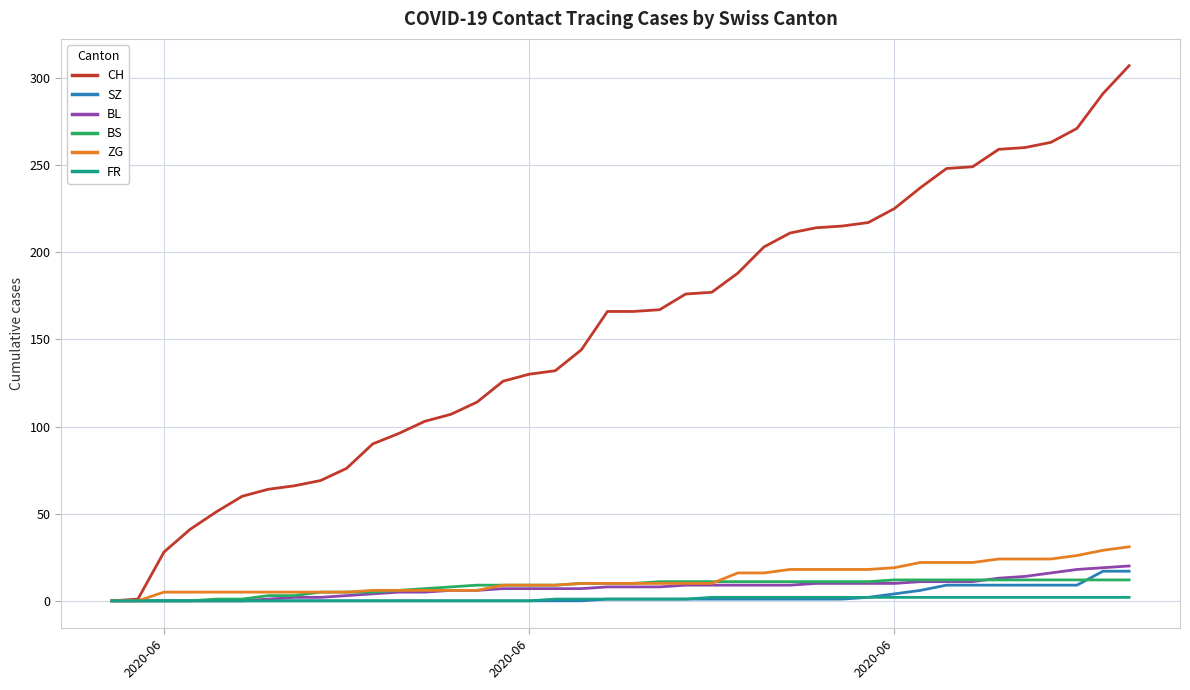

Which series has the largest total across all categories?

CH